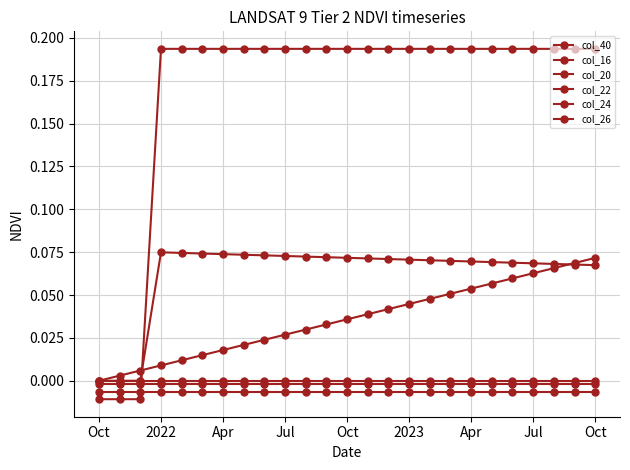

At how many categories does at least one series exceed 0?

24